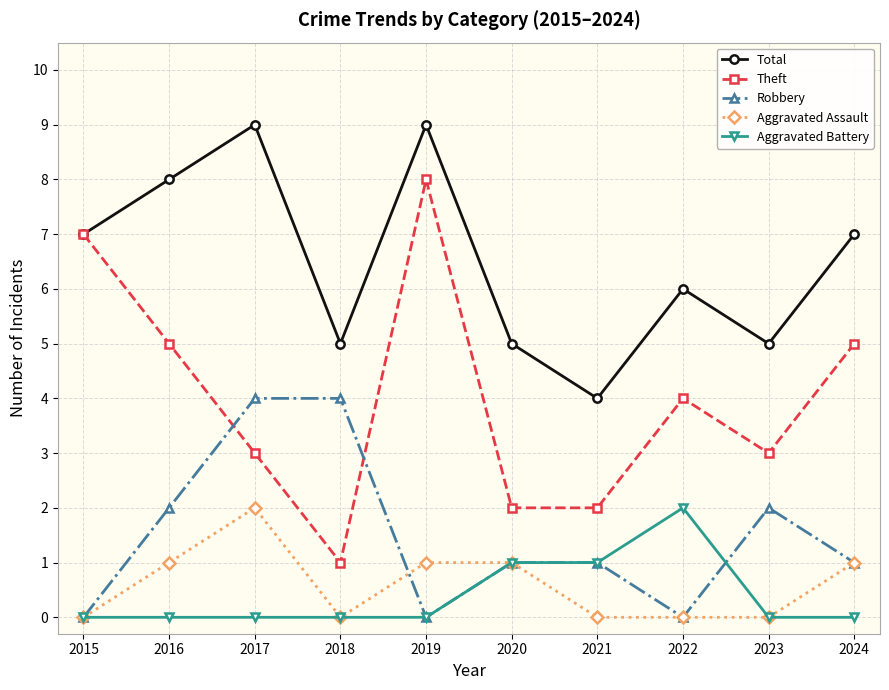

What is the sum of all Total values?

65